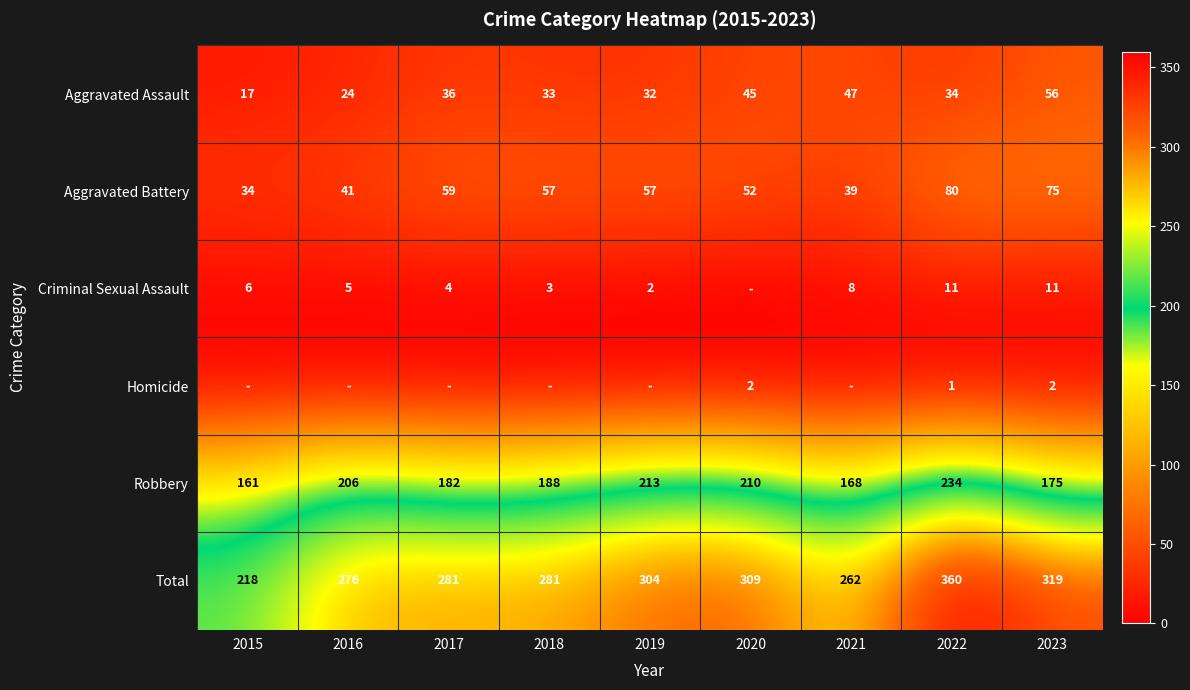

The Robbery series shows 300 at 2019. True or false?

False